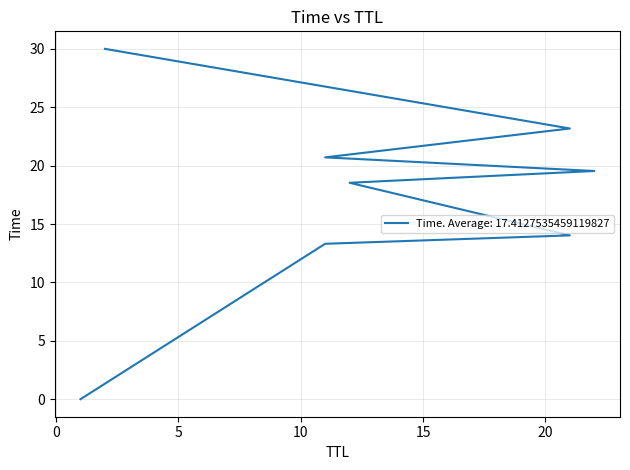

What is the greatest value displayed?

30.0